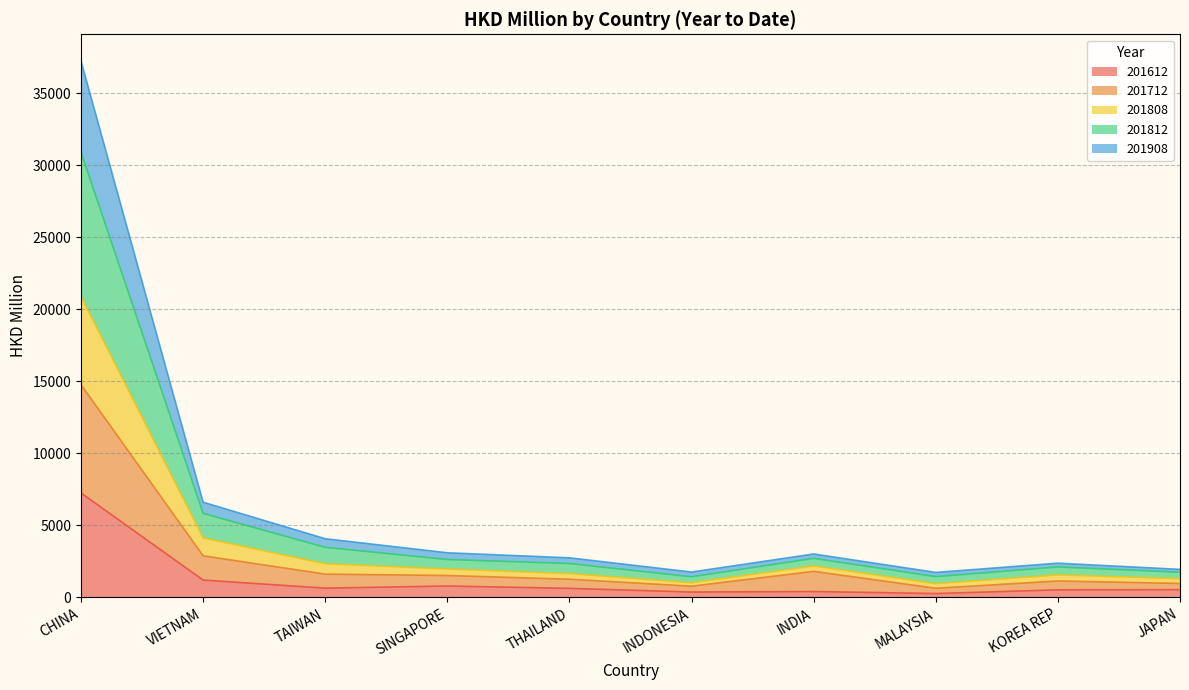

Which category has the highest value in the 201908 series?

CHINA